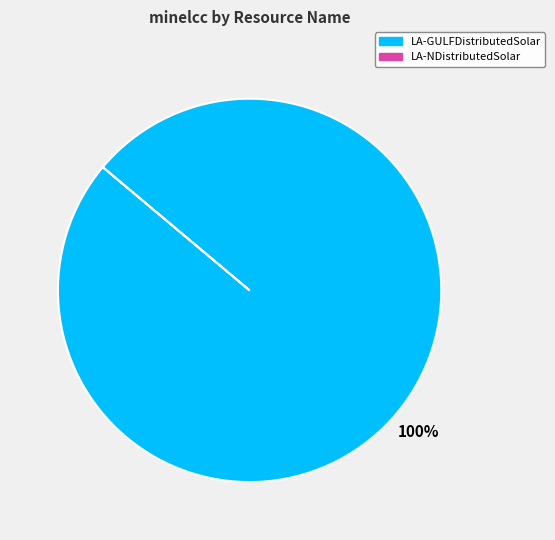

Is there any slice that represents more than half of the pie?

Yes